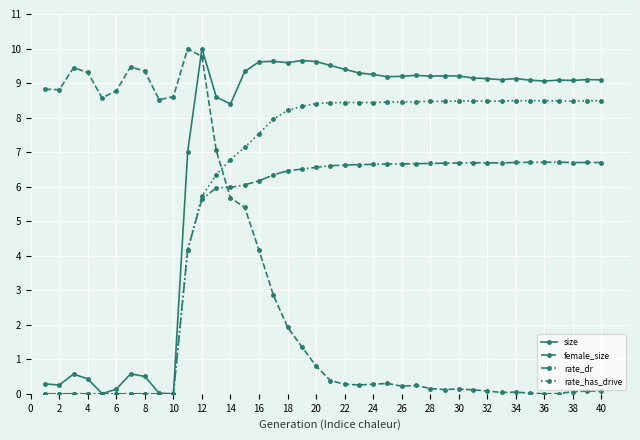

List the series in order of their overall mean, lowest first.

female_size, rate_dr, rate_has_drive, size